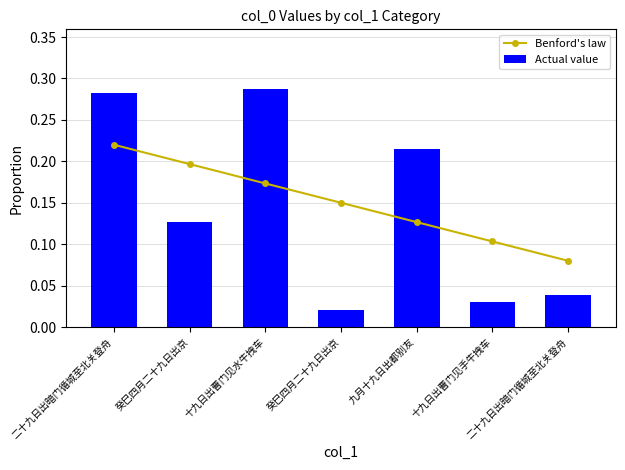

What is the difference between the maximum and minimum values in the Benford's law series?

0.1